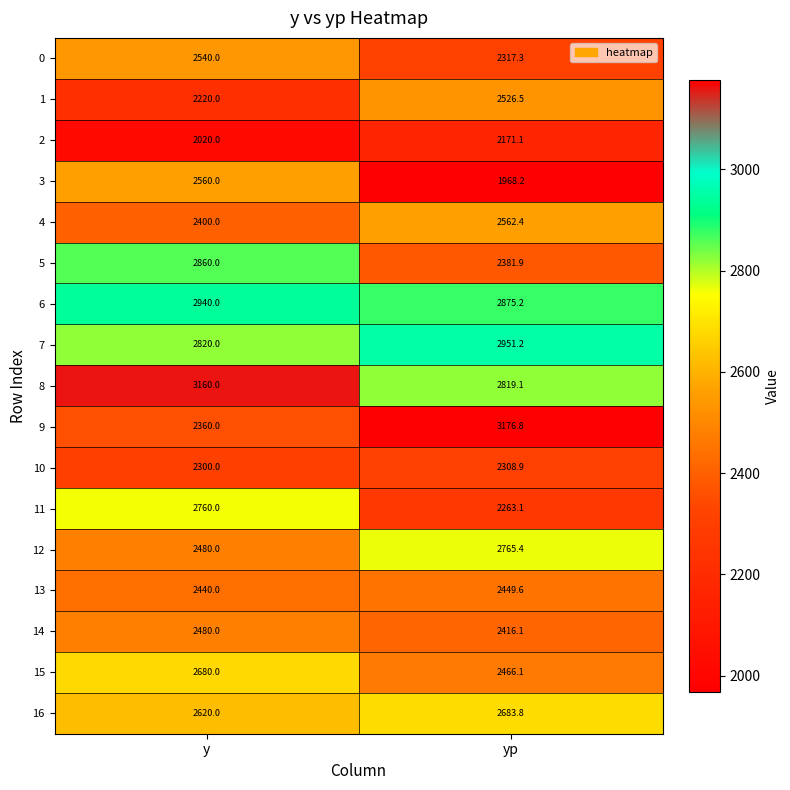

Which series has the largest total across all categories?

8